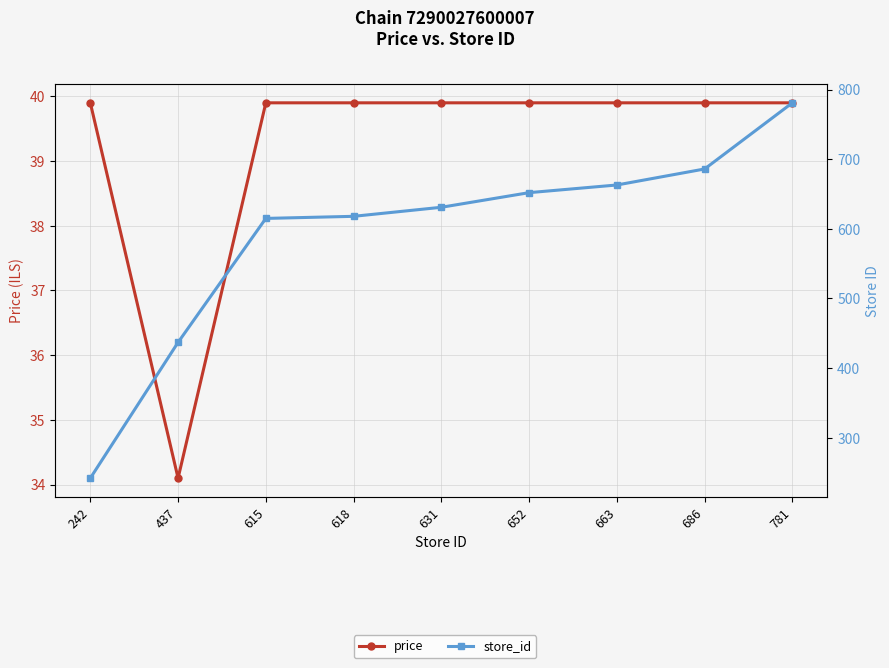

True or false: store_id and price intersect in this chart.

False